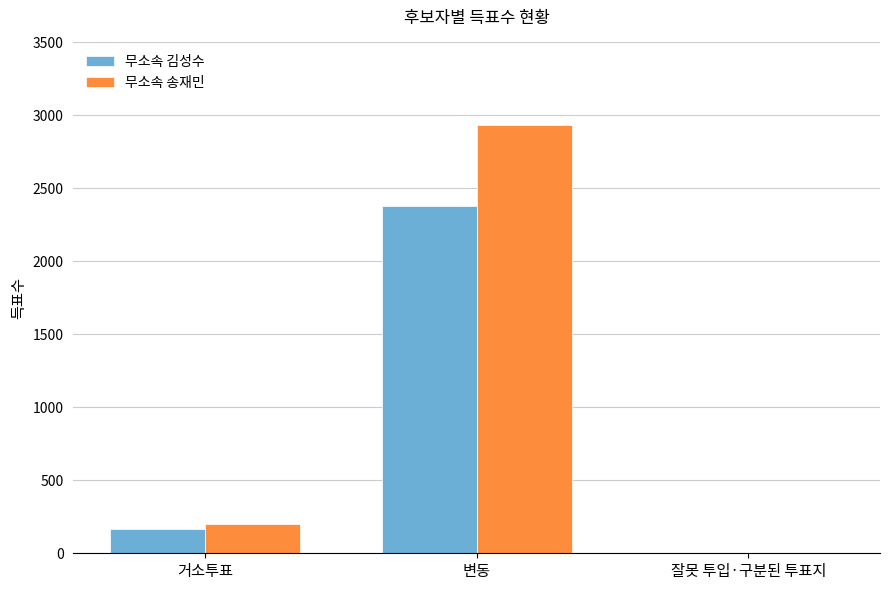

At which label does 무소속 송재민 reach its peak?

변동